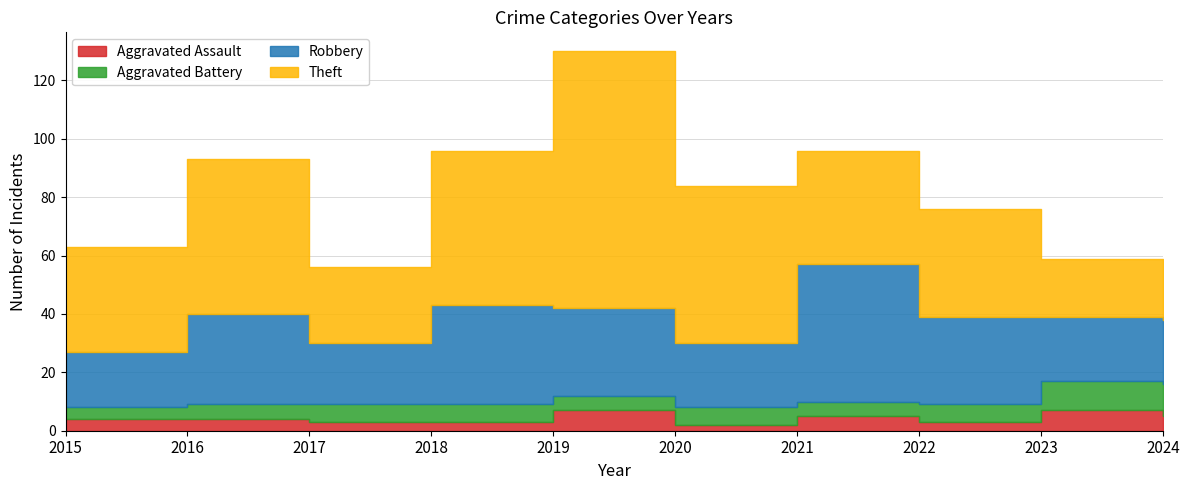

Which category has the lowest value in the Robbery series?

2015